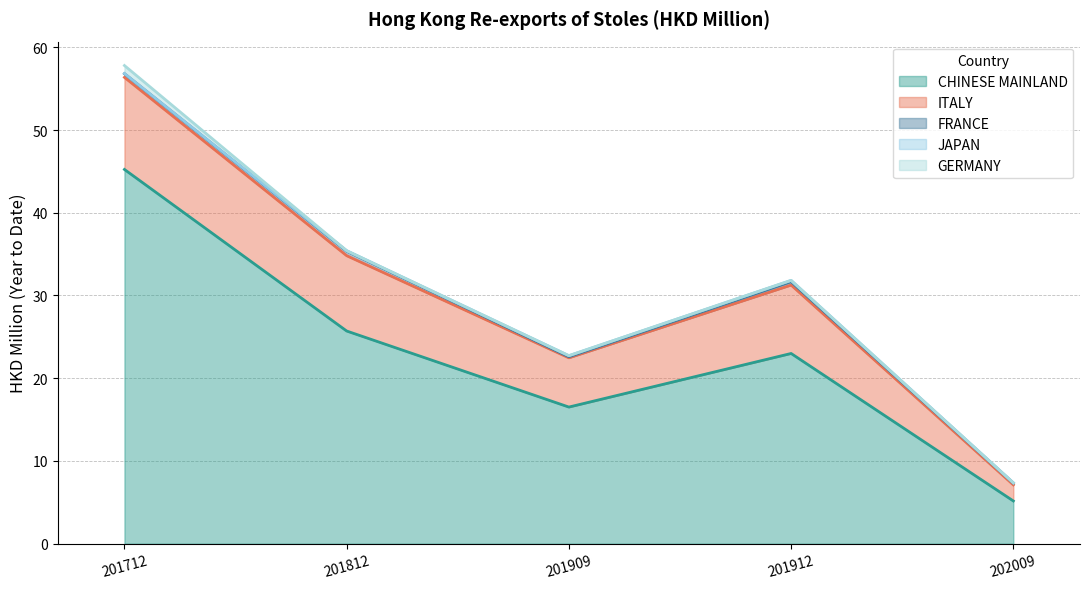

What is the difference between the maximum and minimum values in the ITALY series?

9.2